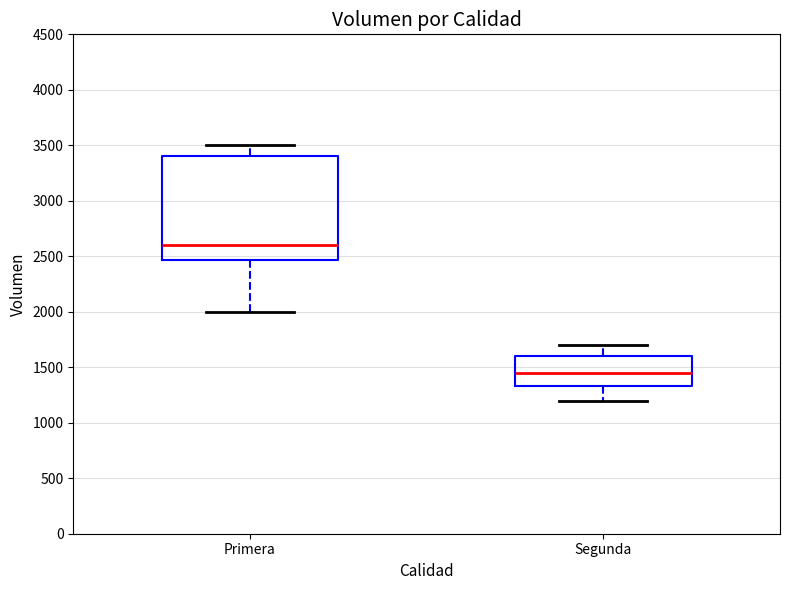

Reading left to right, read every box against the y-axis: the position of its median line, the range the box covers, and the ends of its whiskers. The values are not printed on the chart, so give them approximately, as read against the axis.

Primera: median 2600, box 2450 to 3400, whiskers 2000 to 3500
Segunda: median 1450, box 1350 to 1600, whiskers 1200 to 1700